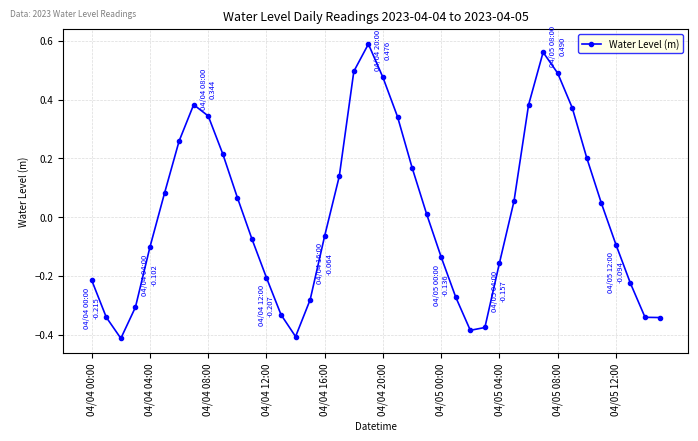

Count the number of categories in the chart.

40